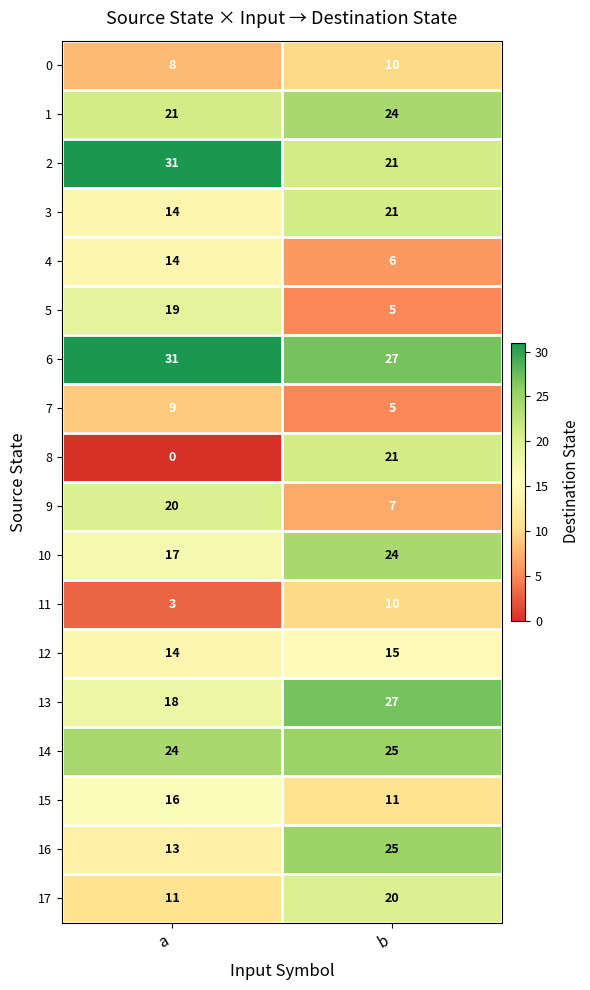

Which category has the highest value across all series?

a